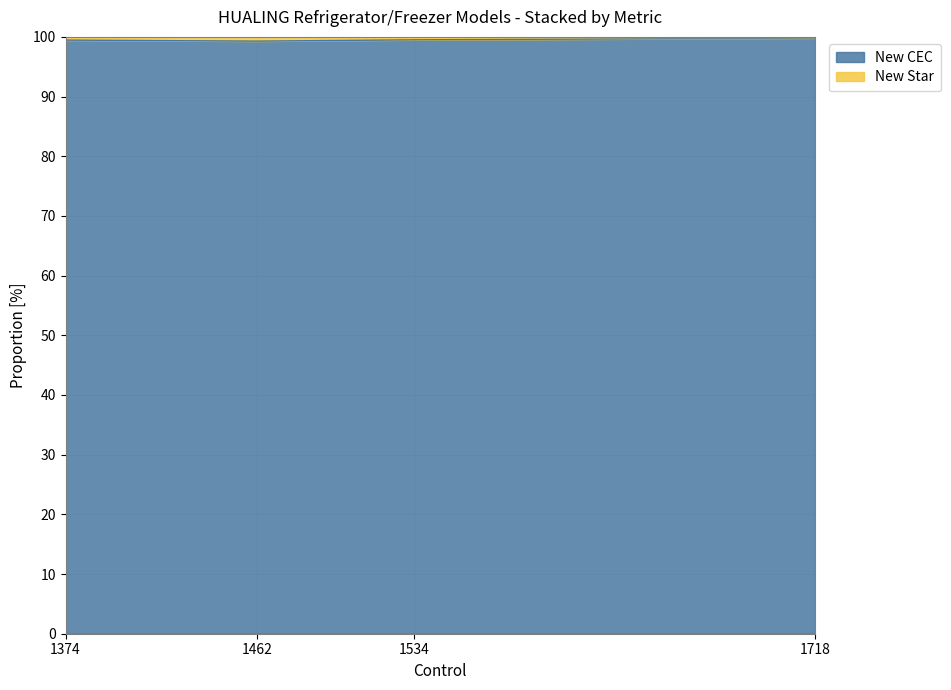

True or false: there are more than 0 points higher than both neighbors.

False